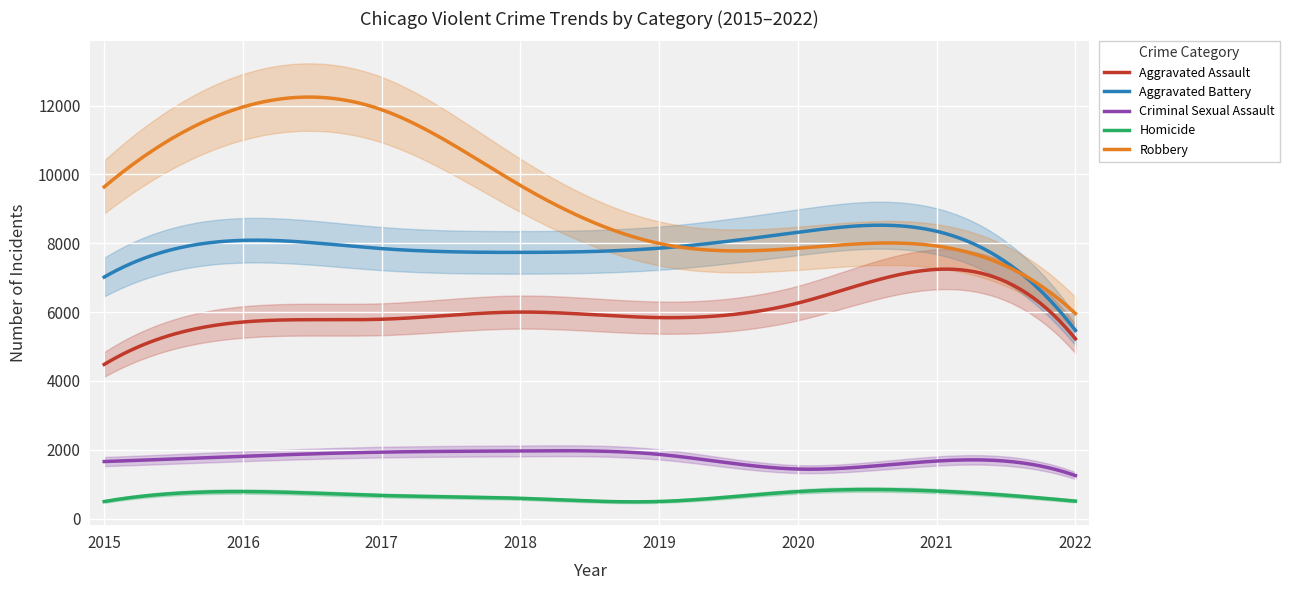

List the series in order of their peak value, highest first.

Robbery, Aggravated Battery, Aggravated Assault, Criminal Sexual Assault, Homicide